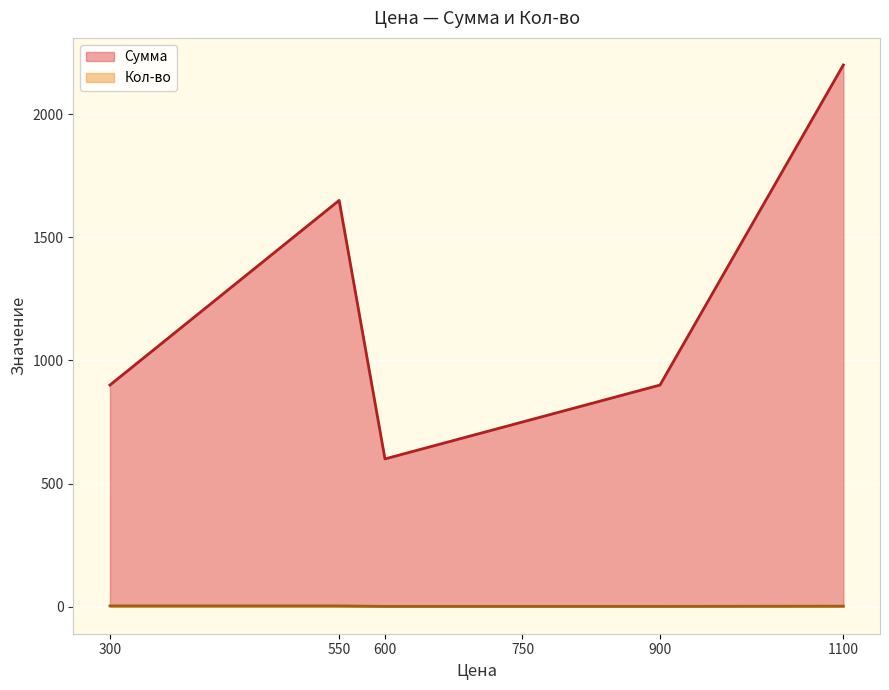

At which category does Сумма reach its first local valley?

600